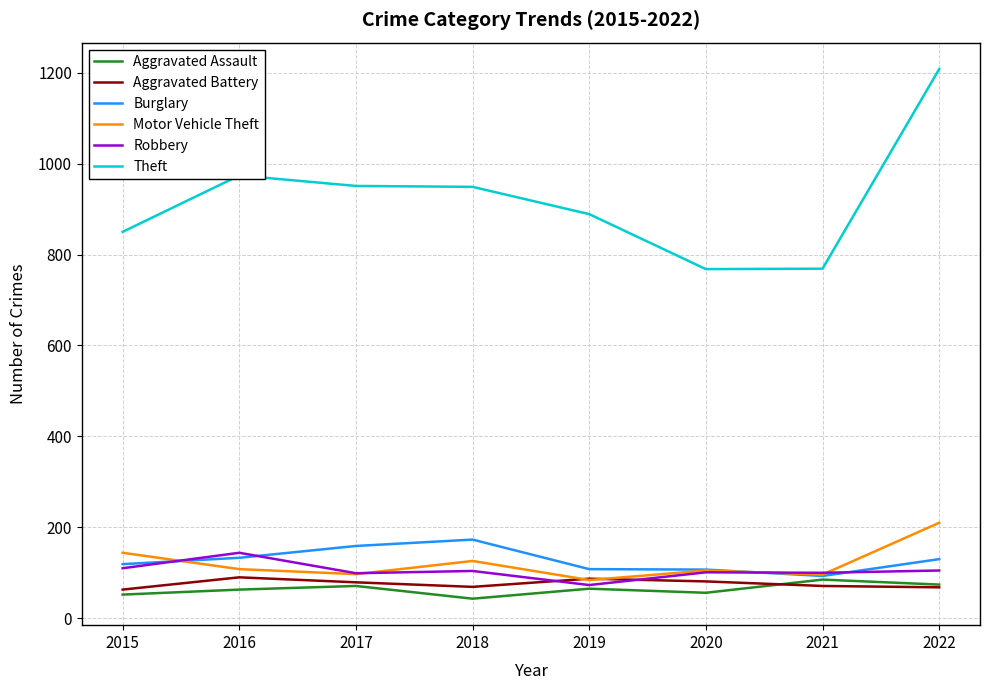

Does the chart display data point markers on the line(s)?

No